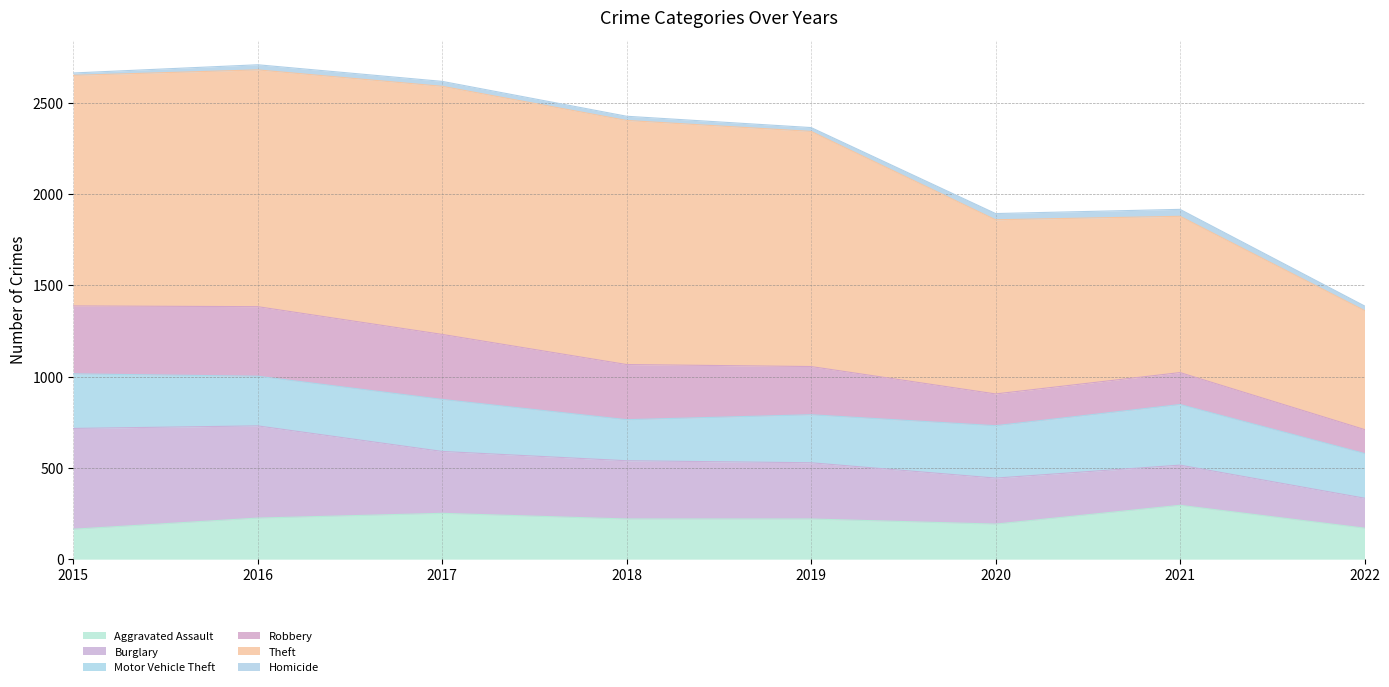

Which has a higher value, 2016 or 2021?

2021